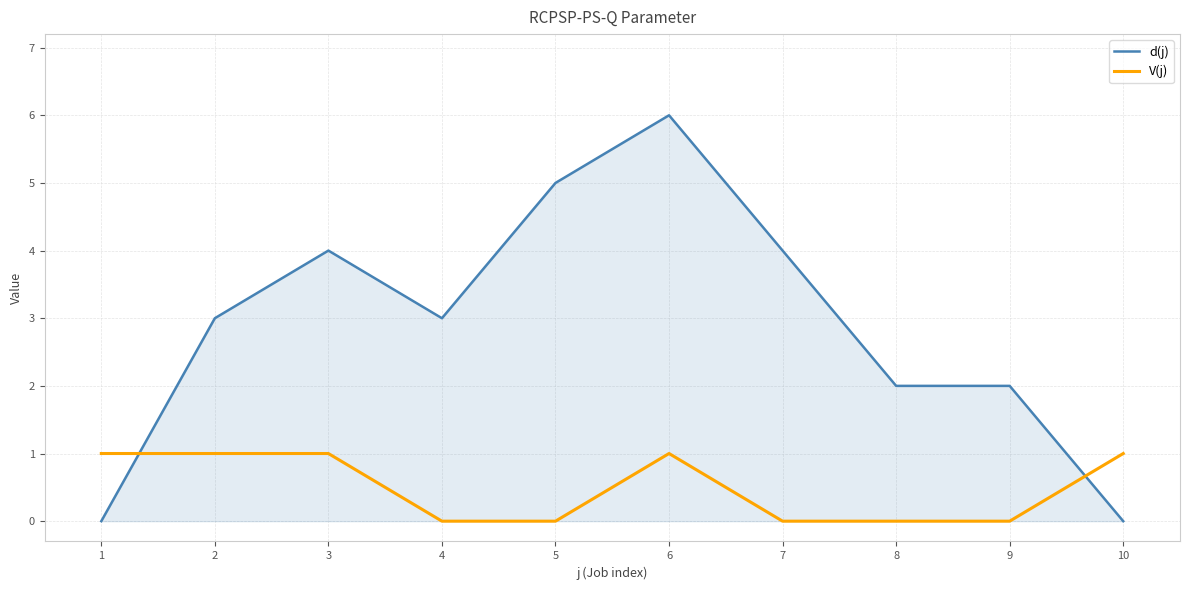

True or false: d(j) and V(j) intersect in this chart.

True